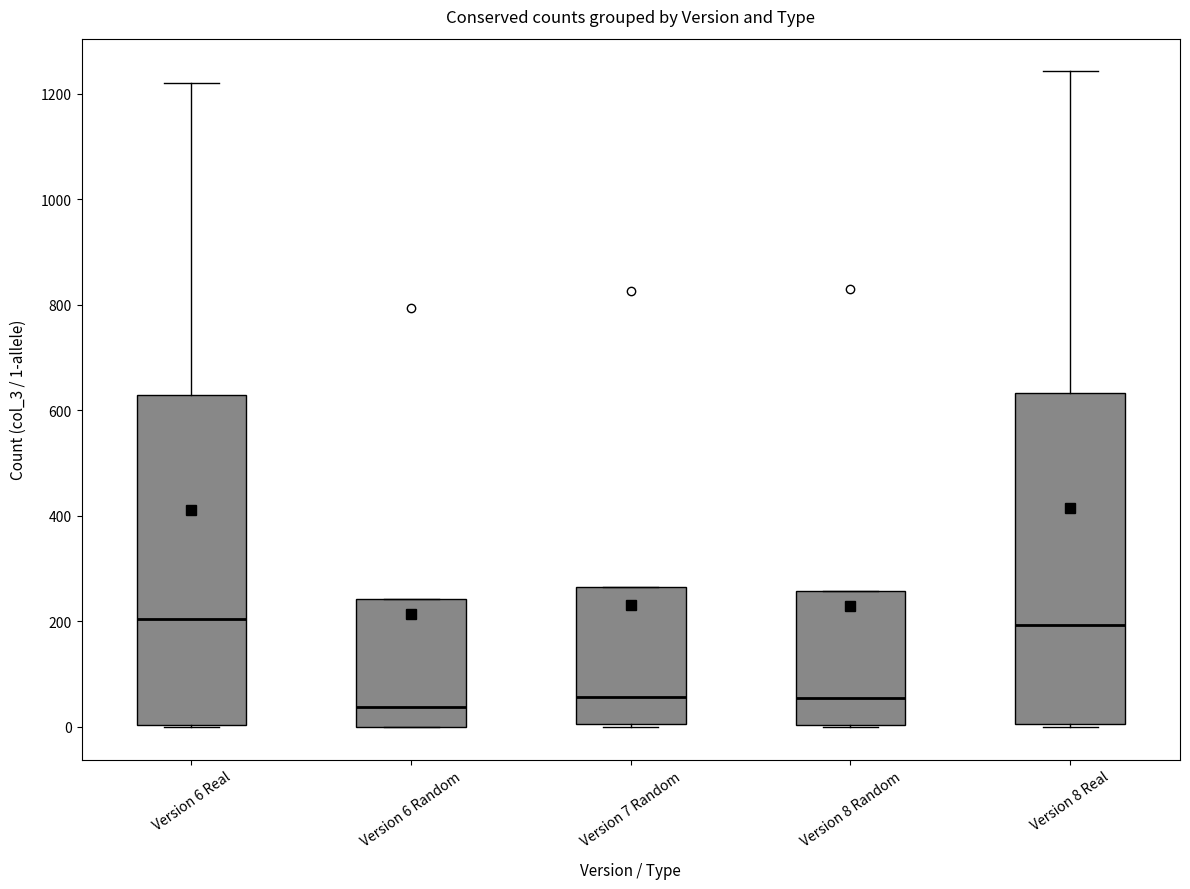

Reading left to right, transcribe this box plot: for each box, give where its median line is, the range the box spans, and where its two whiskers end, as read against the y-axis. The values are not printed on the chart, so give them approximately, as read against the axis.

Version 6 Real: median 200, box 0 to 620, whiskers 0 to 1220
Version 6 Random: median 40, box 0 to 240, whiskers 0 to 240
Version 7 Random: median 60, box 0 to 260, whiskers 0 to 260
Version 8 Random: median 60, box 0 to 260, whiskers 0 to 260
Version 8 Real: median 200, box 0 to 640, whiskers 0 to 1240